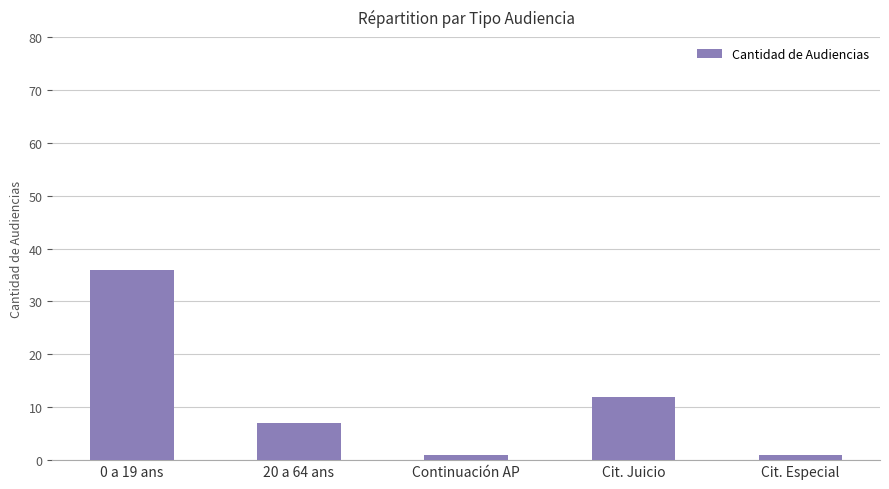

The value at Cit. Especial is 1. True or false?

True